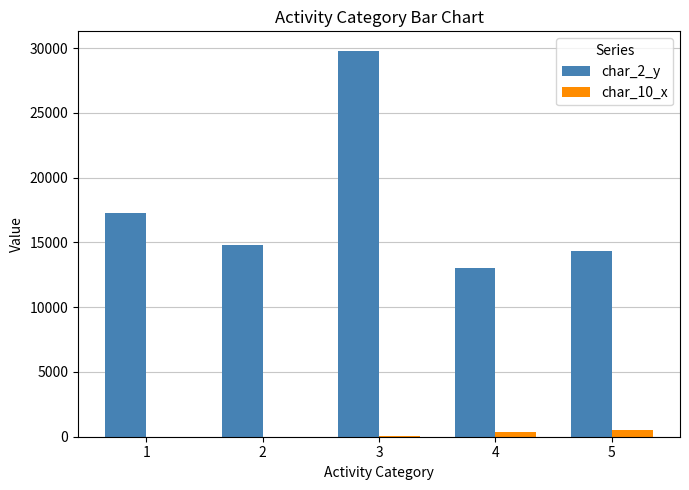

What is the average value of the char_10_x series?

180.3